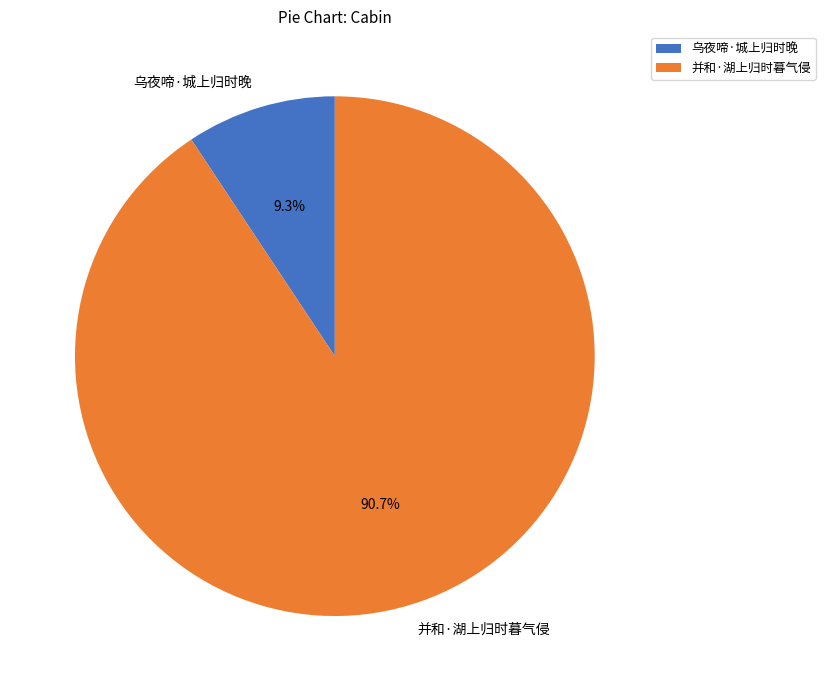

What is the smallest slice in the pie chart?

乌夜啼·城上归时晚